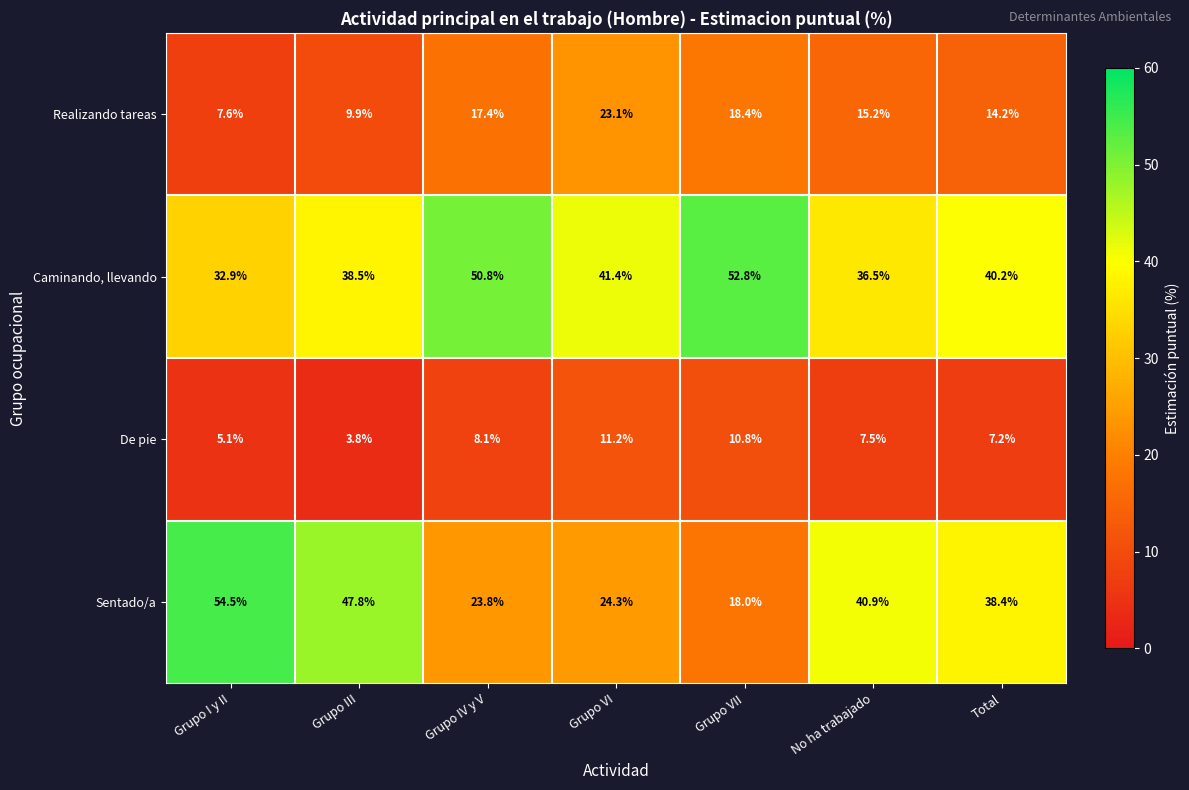

What is the total value across all series at Grupo III?

100.0